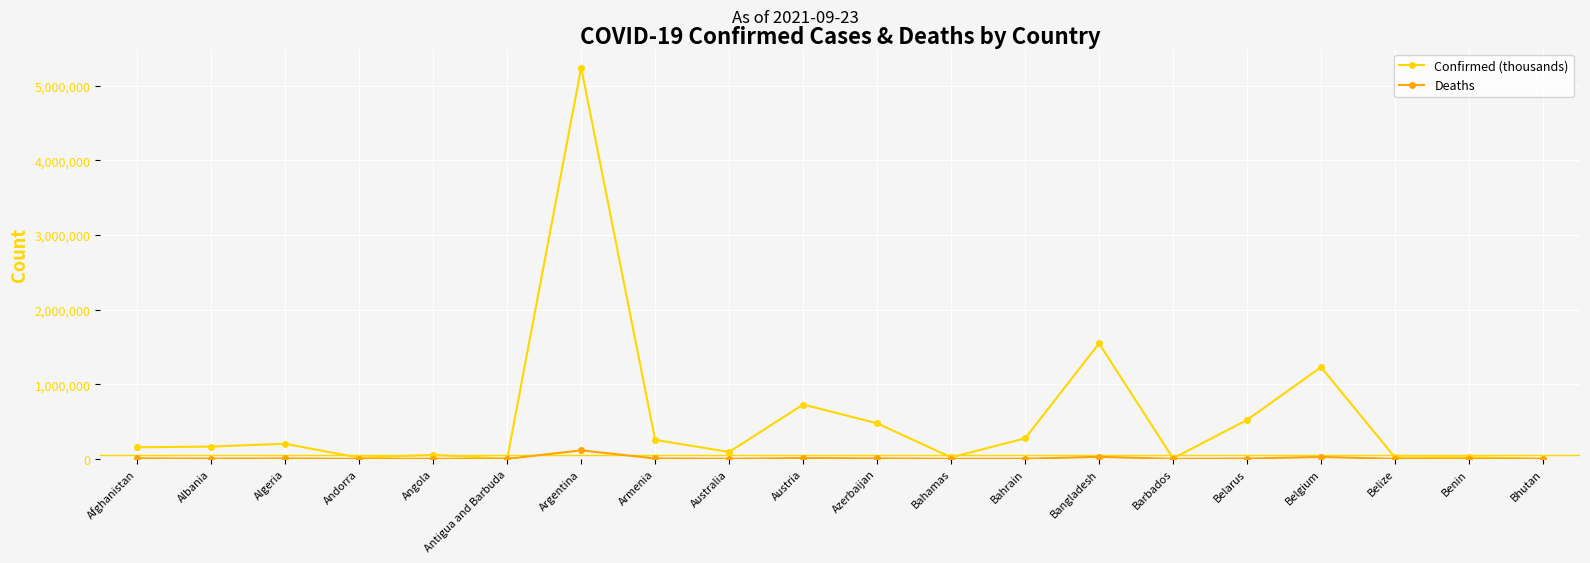

What is the spread (max minus min) of values at Afghanistan?

147558